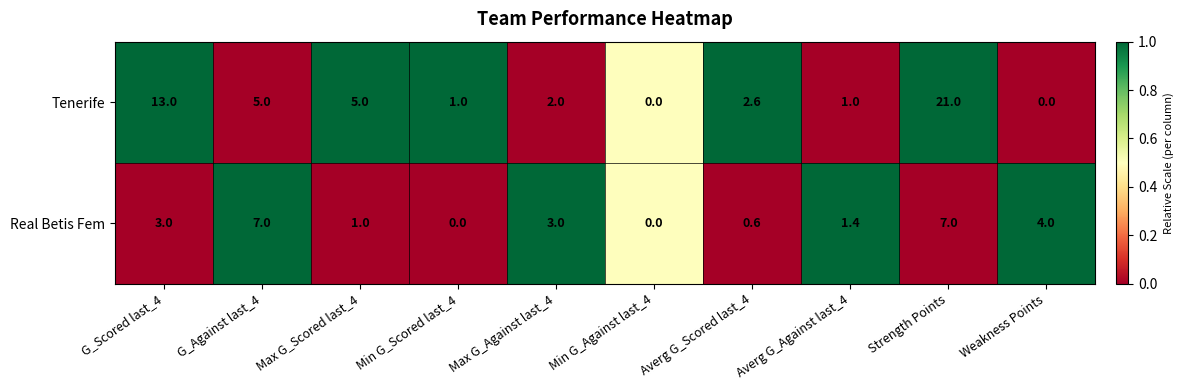

What is the total value across all series at G_Against last_4?

12.0